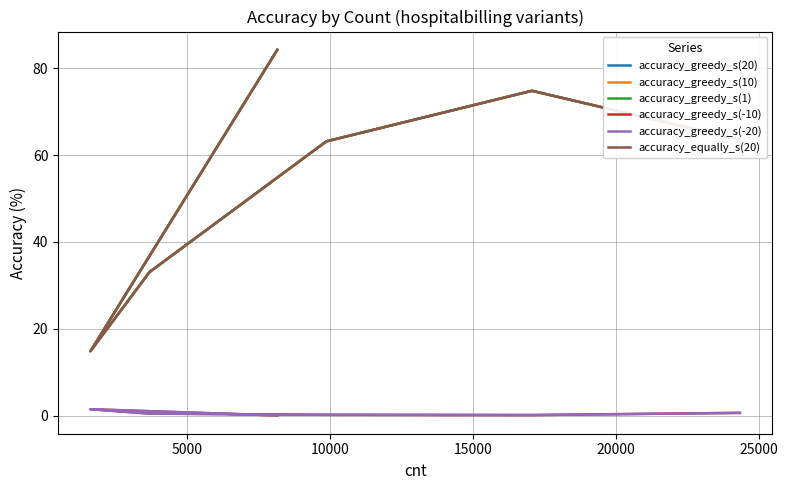

At which label does accuracy_greedy_s(10) reach its peak?

25000